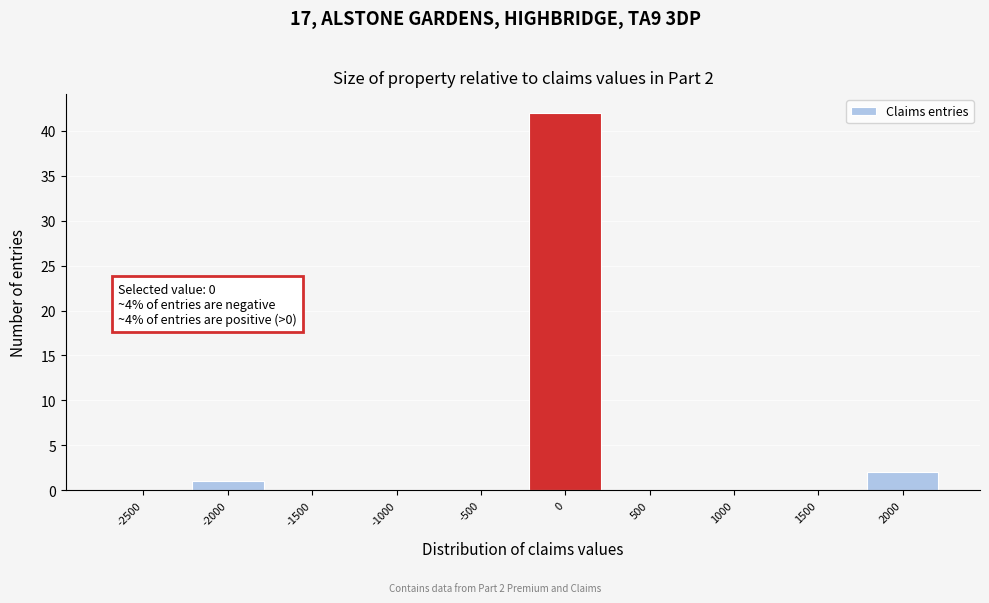

Reading right to left, transcribe all the data shown in this chart.

2000=2	1500=0	1000=0	500=0	0=42	-500=0	-1000=0	-1500=0	-2000=1	-2500=0